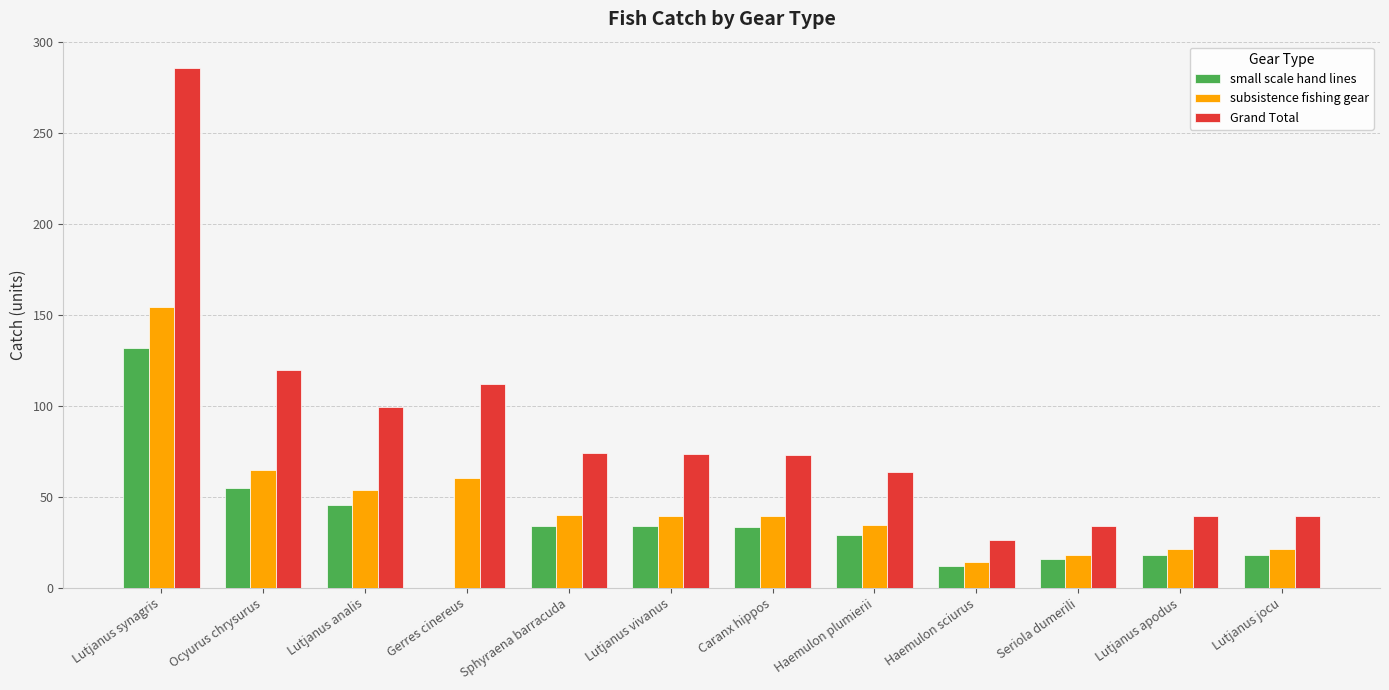

Does the chart contain stacked bars?

No